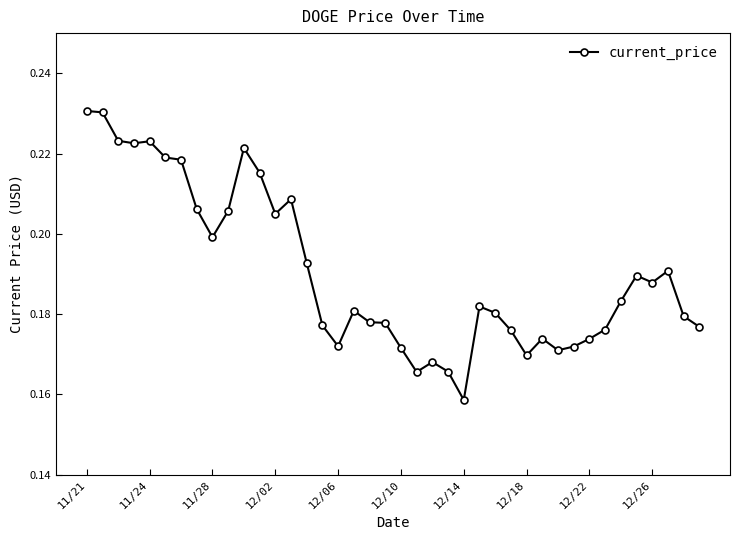

True or false: there are more than 2 points higher than both neighbors.

True